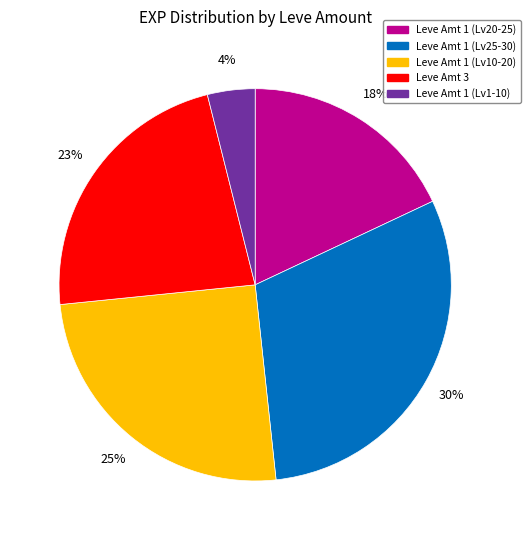

To the nearest percent, what is the difference between the largest and smallest slice percentages?

26%